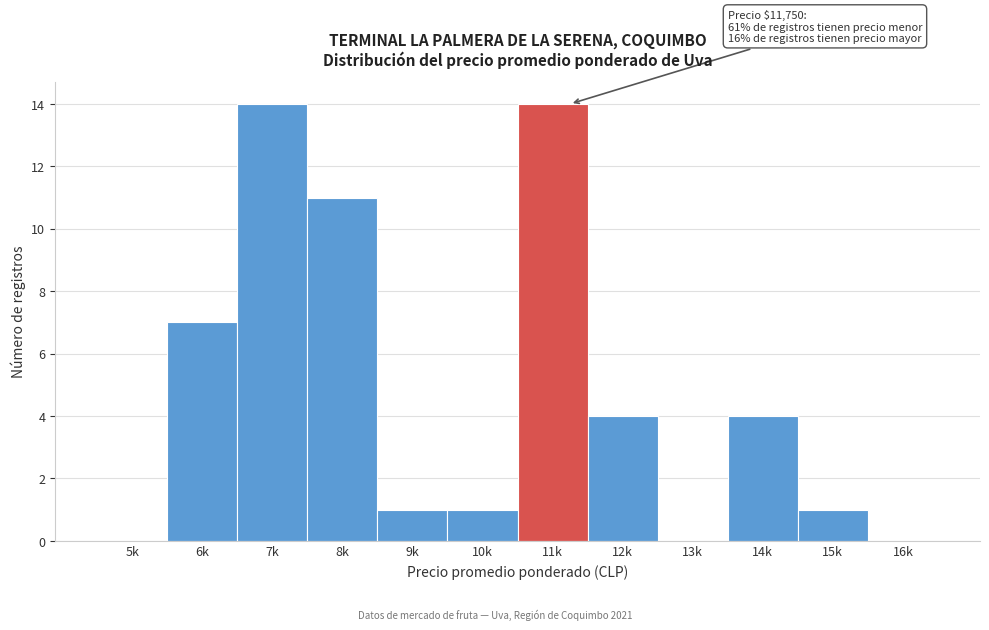

Reading right to left, transcribe all the data shown in this chart.

16k=0	15k=1	14k=4	13k=0	12k=4	11k=14	10k=1	9k=1	8k=11	7k=14	6k=7	5k=0